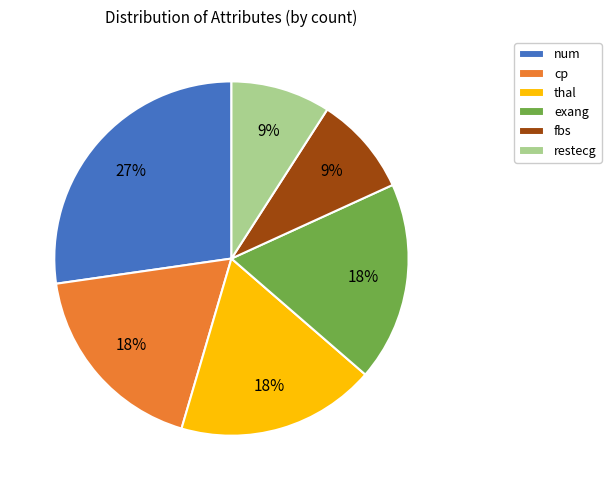

Is there a majority slice in this chart?

No